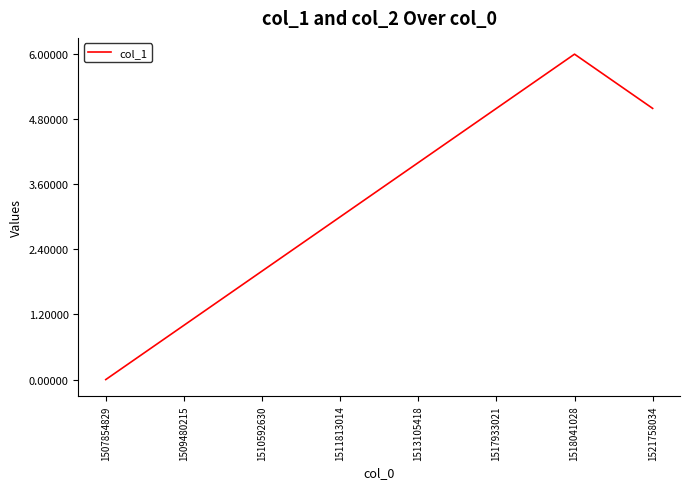

How many positive values are there?

7